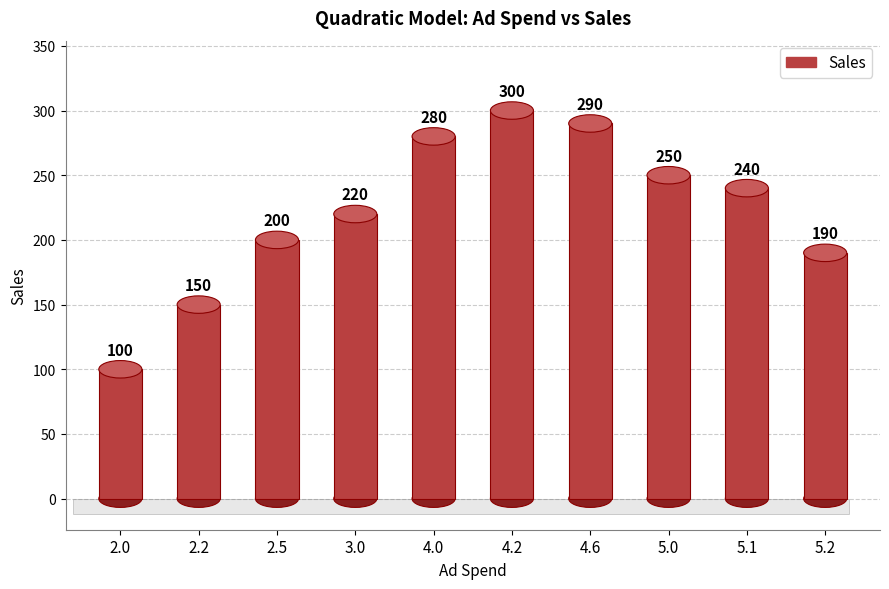

What is the label of the 8th bar from the right?

2.5